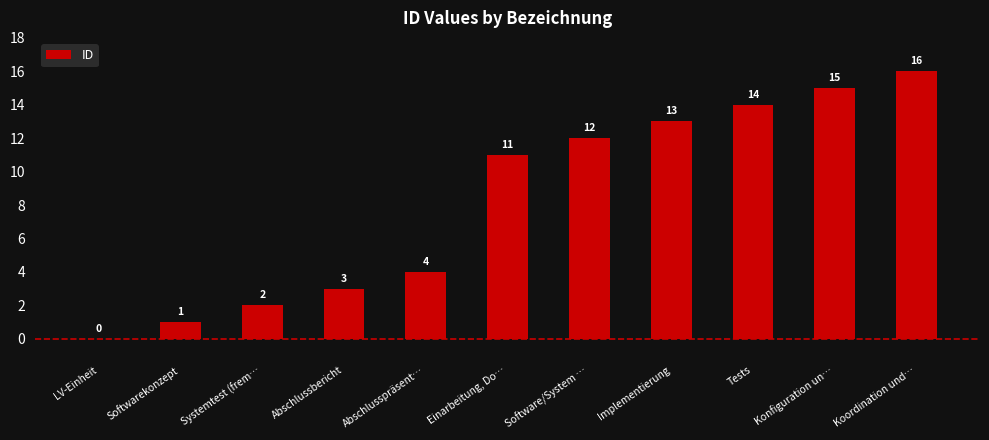

What is the maximum value shown in the chart?

16